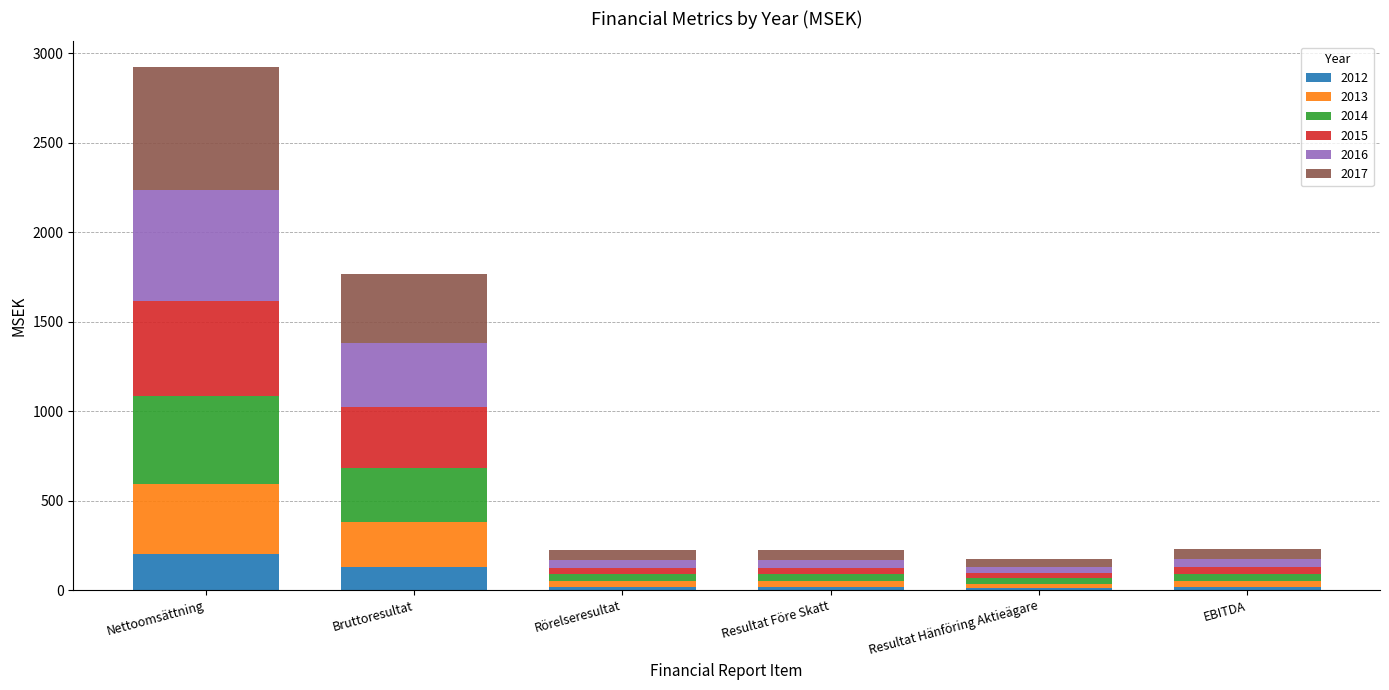

What is the total value across all series at Bruttoresultat?

1766.1